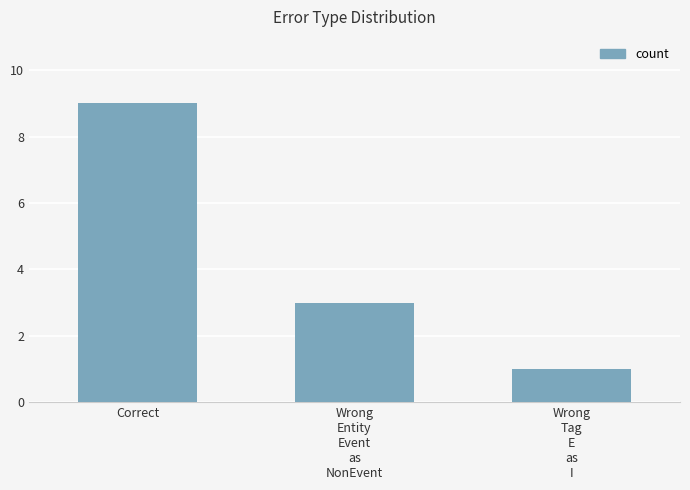

Which label corresponds to the smallest value in the chart?

Wrong
Tag
E
as
I